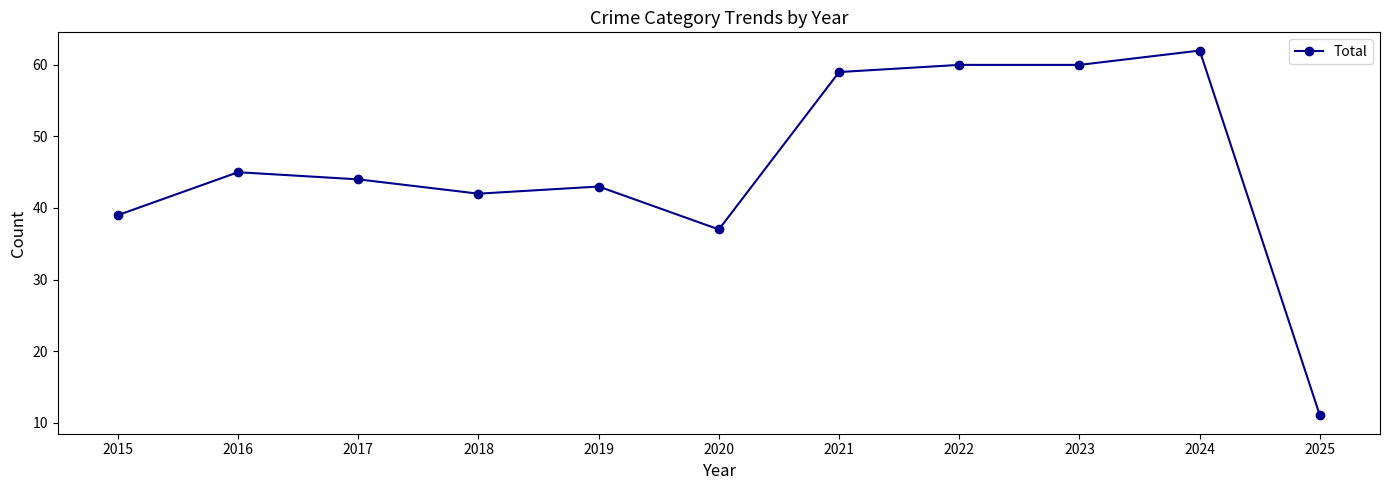

Reading left to right, what are all the values shown in this chart?

39	45	44	42	43	37	59	60	60	62	11